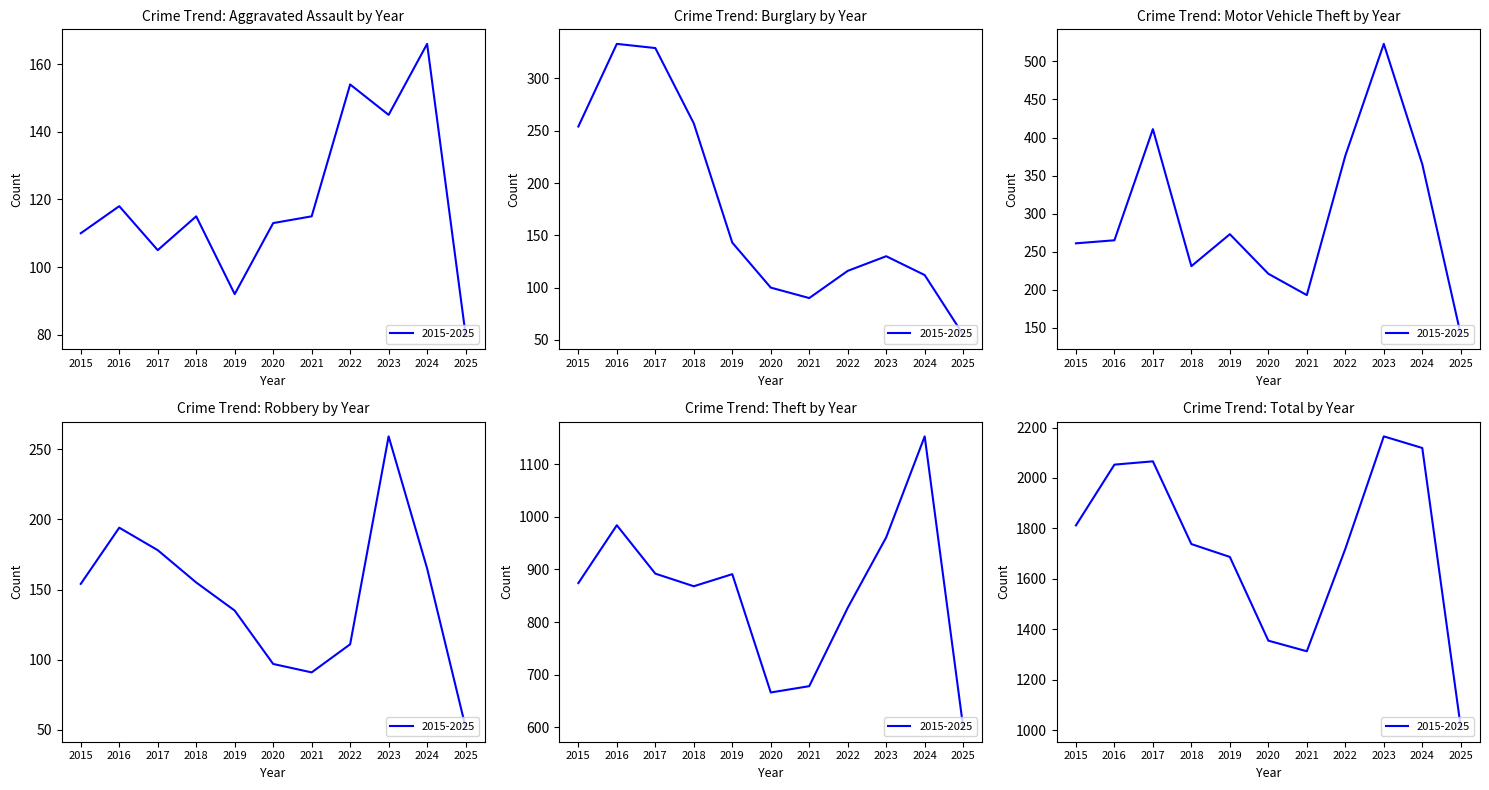

What is the value of the Motor Vehicle Theft point at the 2nd from the left?

265